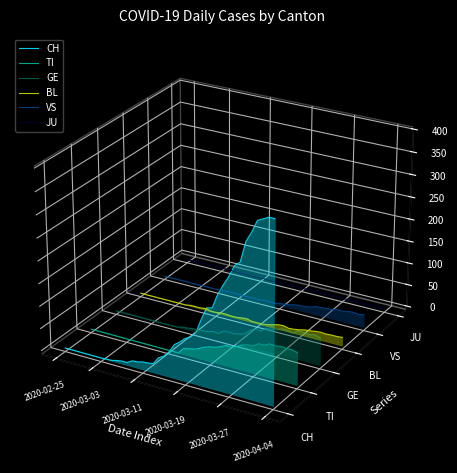

The value of CH at 2020-04-04 is -0.1. True or false?

False